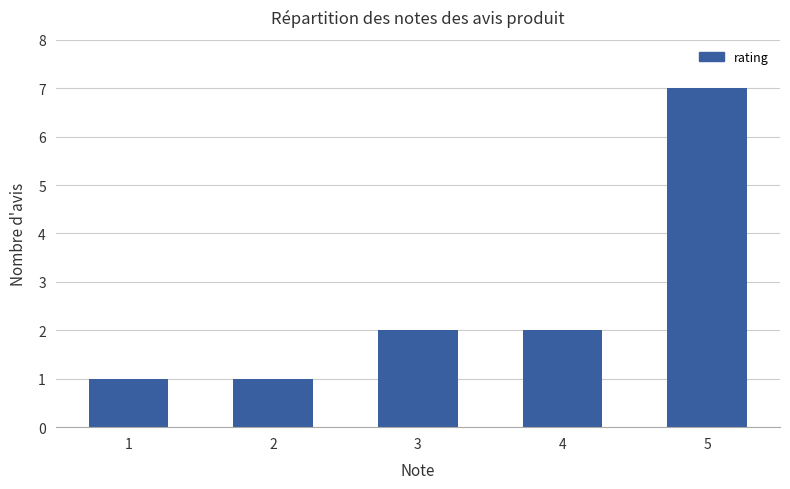

How many data points does each series have?

5